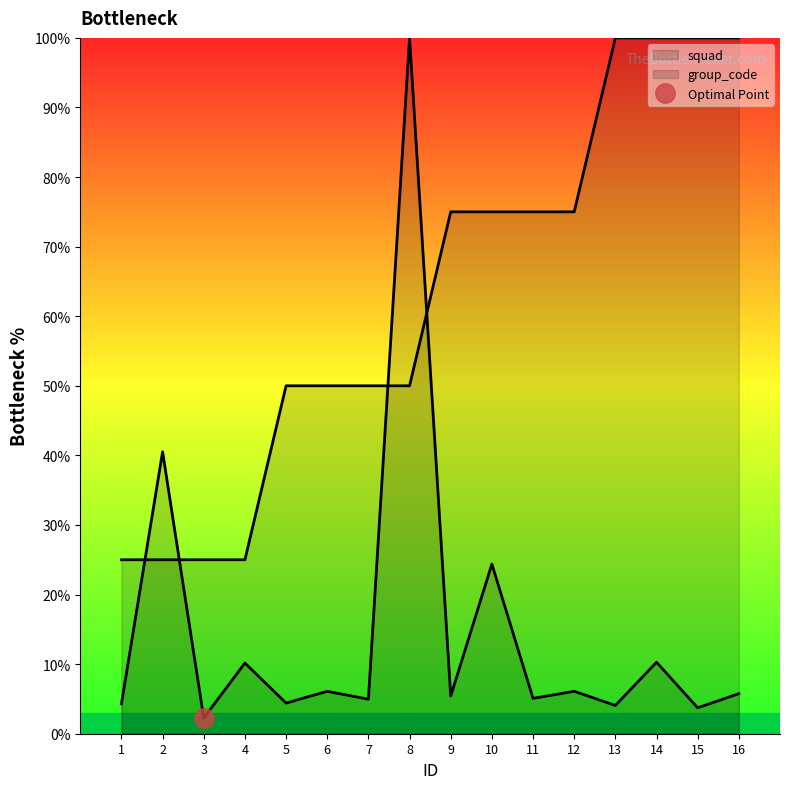

Between 15 and 14, which is larger?

14